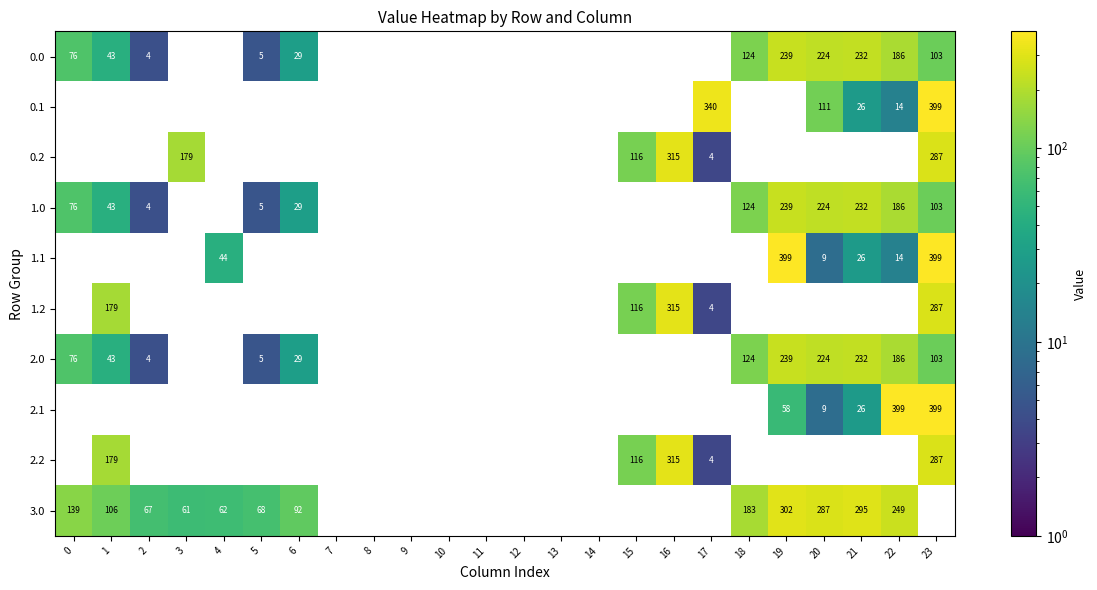

The value of 3.0 at 5 is 68. True or false?

True